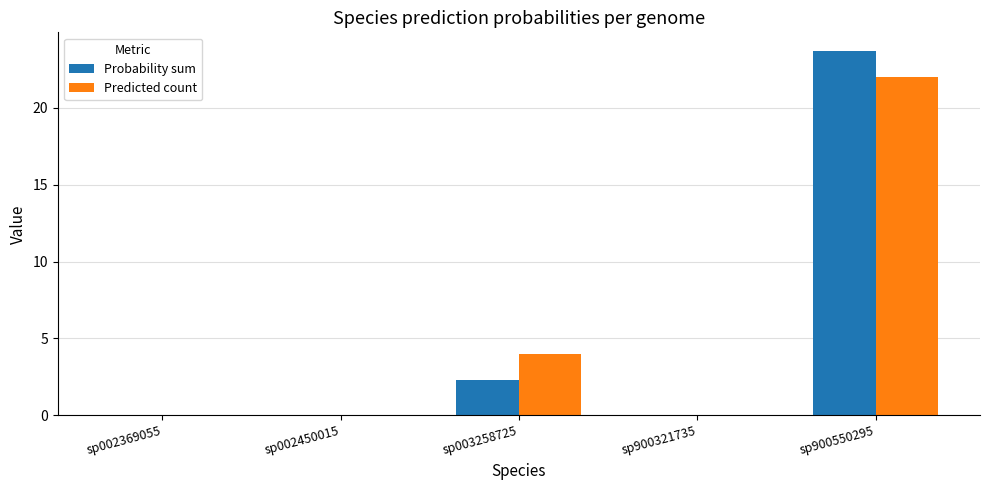

At which category is the sum across all series the highest?

sp900550295